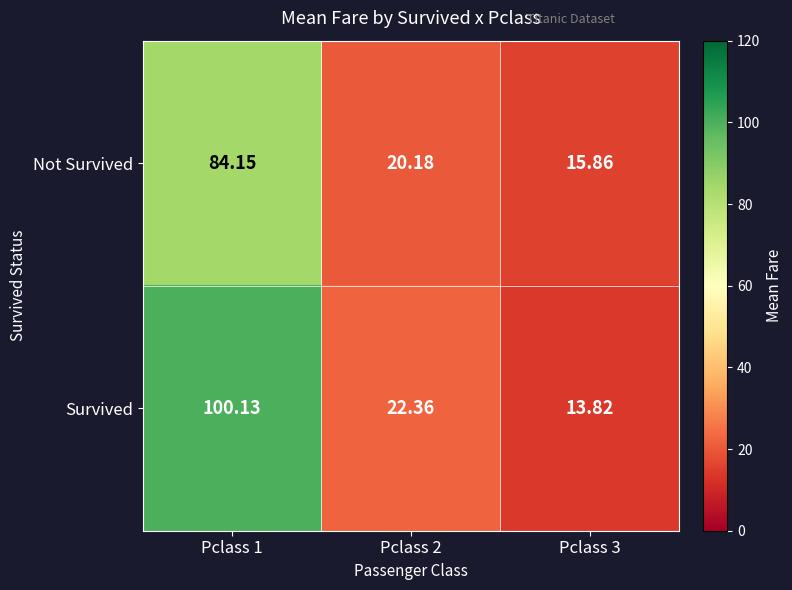

What is the smallest value displayed?

13.8